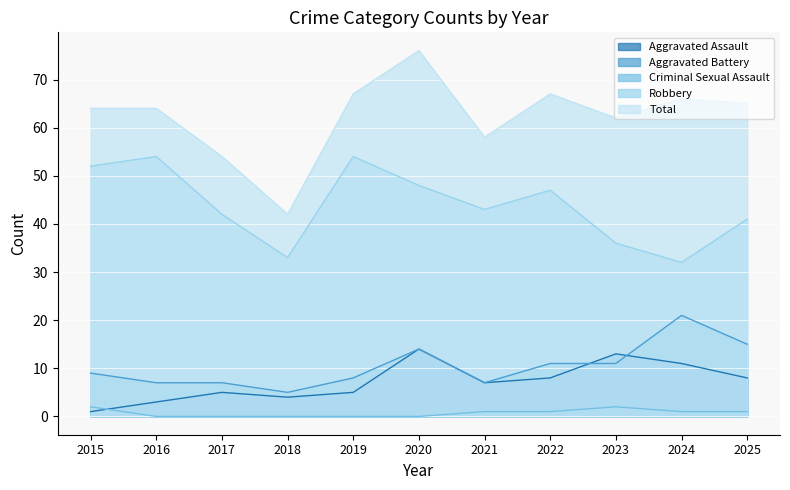

Reading right to left, what are all the values shown in this chart?

Aggravated Assault: 8	11	13	8	7	14	5	4	5	3	1
Aggravated Battery: 15	21	11	11	7	14	8	5	7	7	9
Criminal Sexual Assault: 1	1	2	1	1	0	0	0	0	0	2
Robbery: 41	32	36	47	43	48	54	33	42	54	52
Total: 65	66	62	67	58	76	67	42	54	64	64